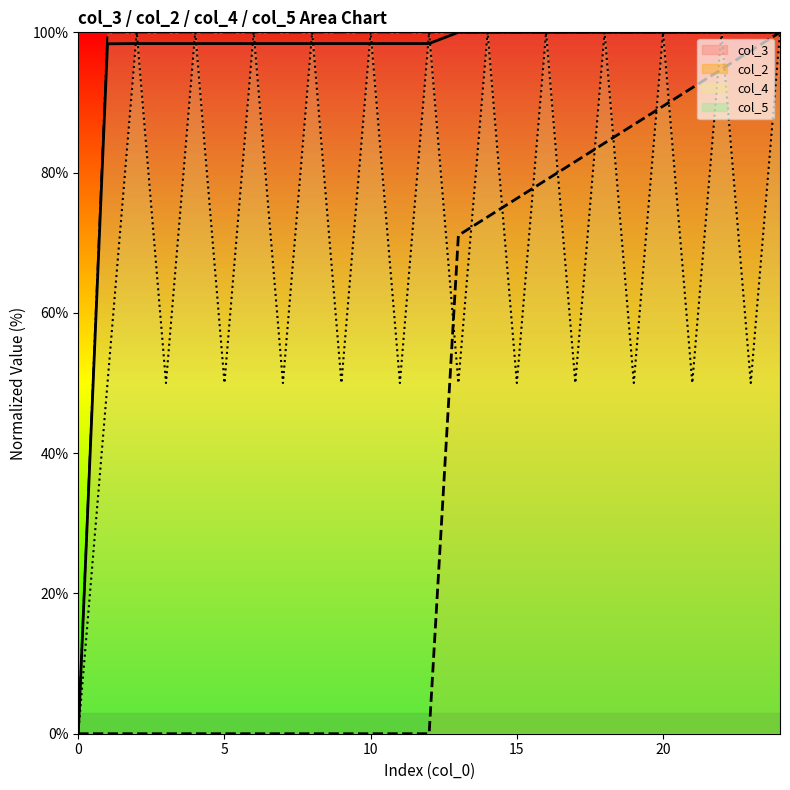

Which category has the highest value across all series?

24